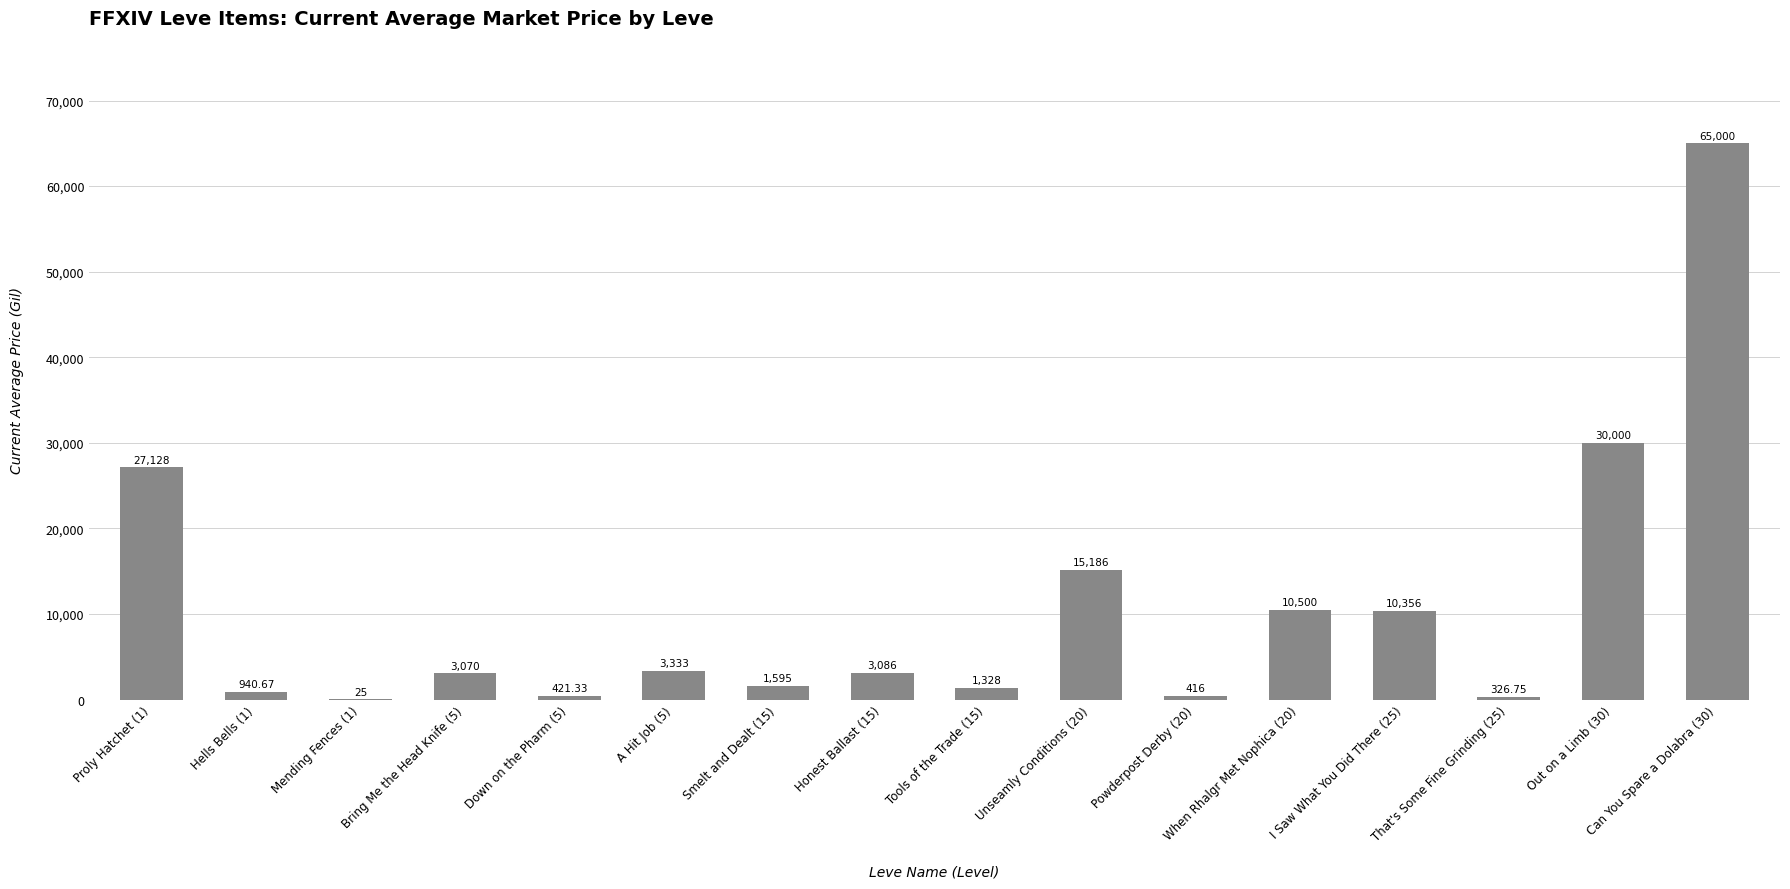

The chart shows a value of 3086.1 at Honest Ballast (15). True or false?

True